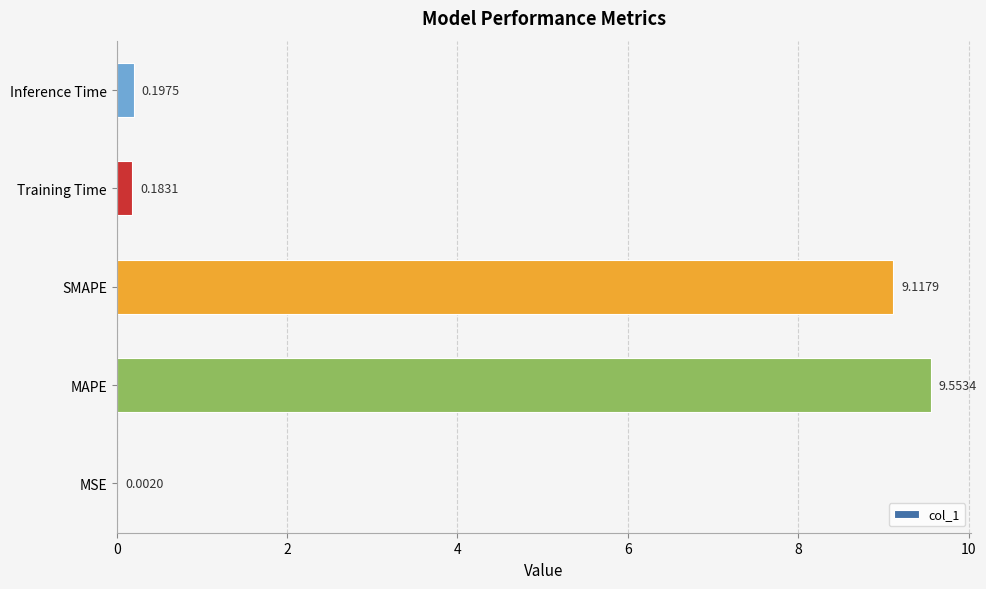

Are the bars horizontal?

Yes